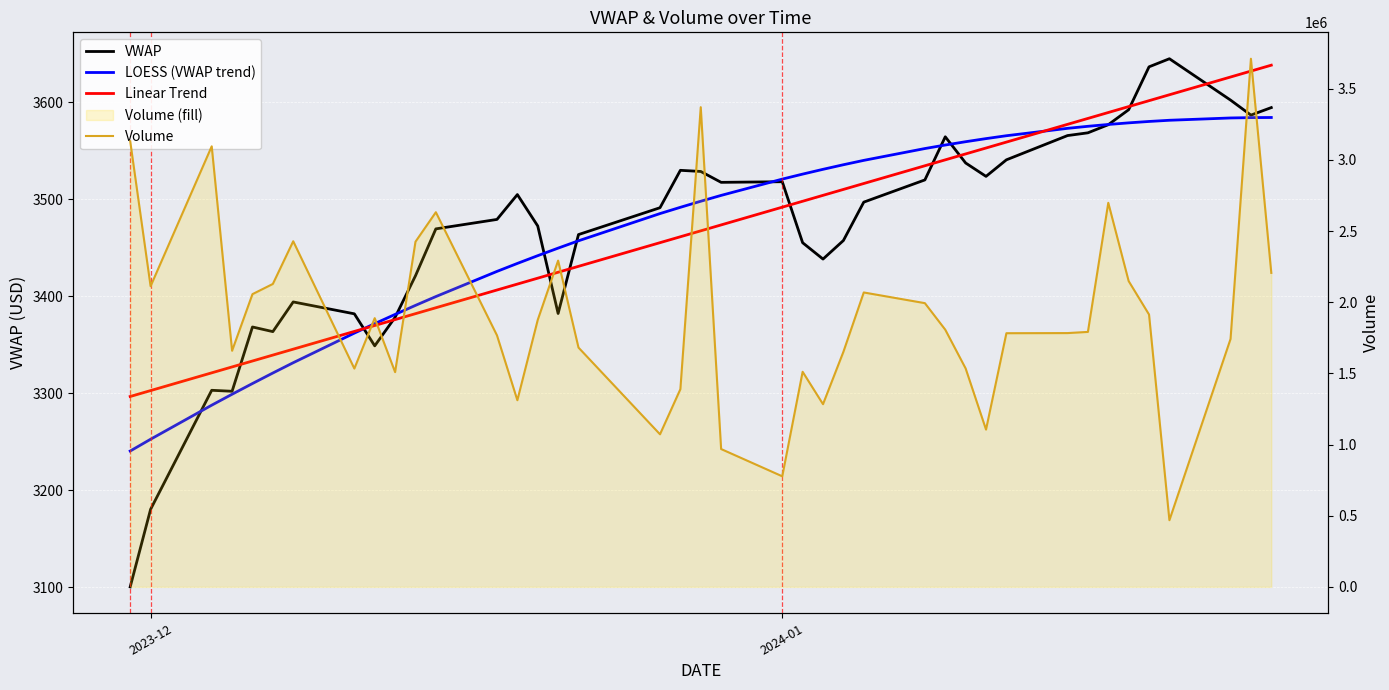

Between 21 and 35, which is larger?

35